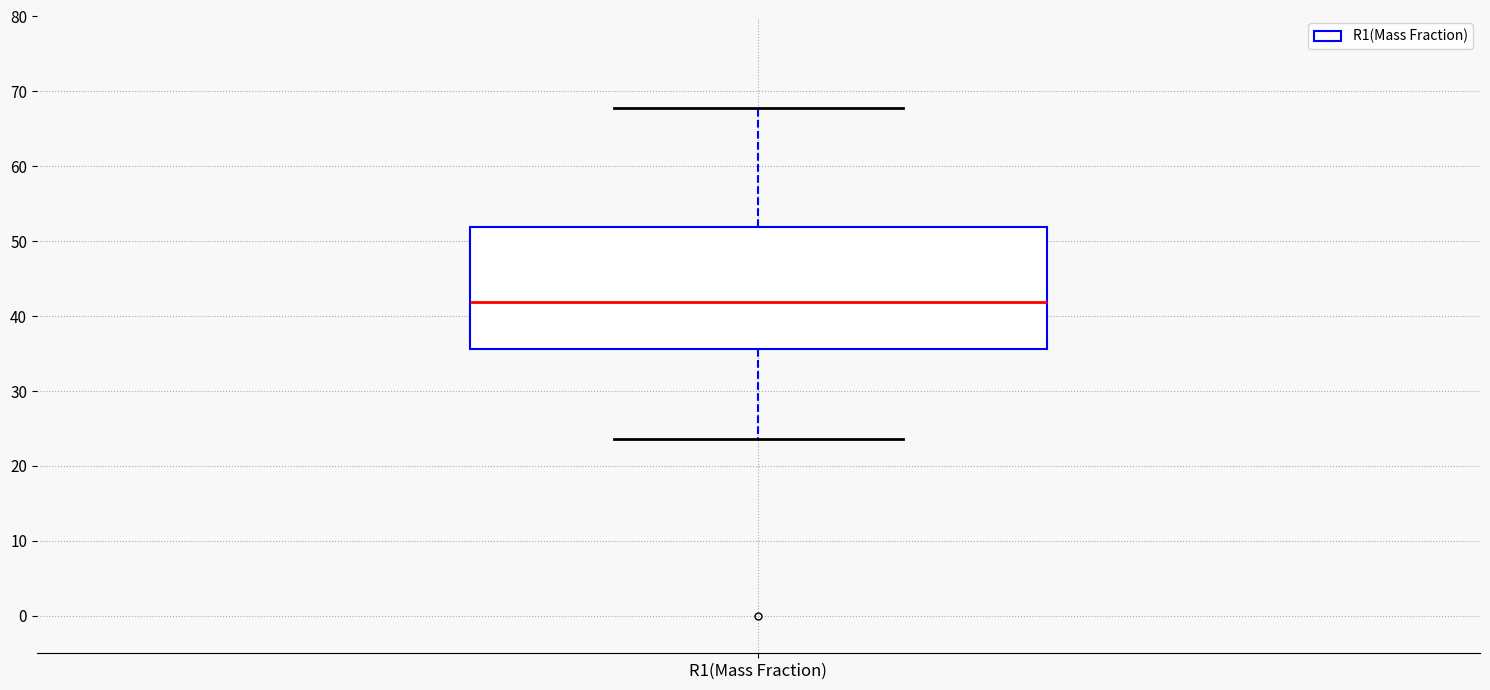

Read this box plot against the y-axis: the position of the median line, the range covered by the box, and the ends of both whiskers. The values are not printed on the chart, so give them approximately, as read against the axis.

median 42, box 36 to 52, whiskers 24 to 68